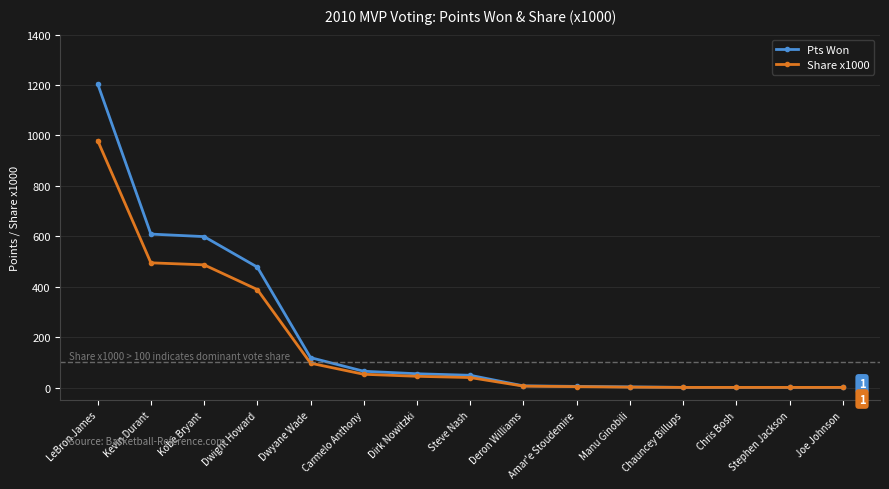

List the series in order of their peak value, highest first.

Pts Won, Share x1000